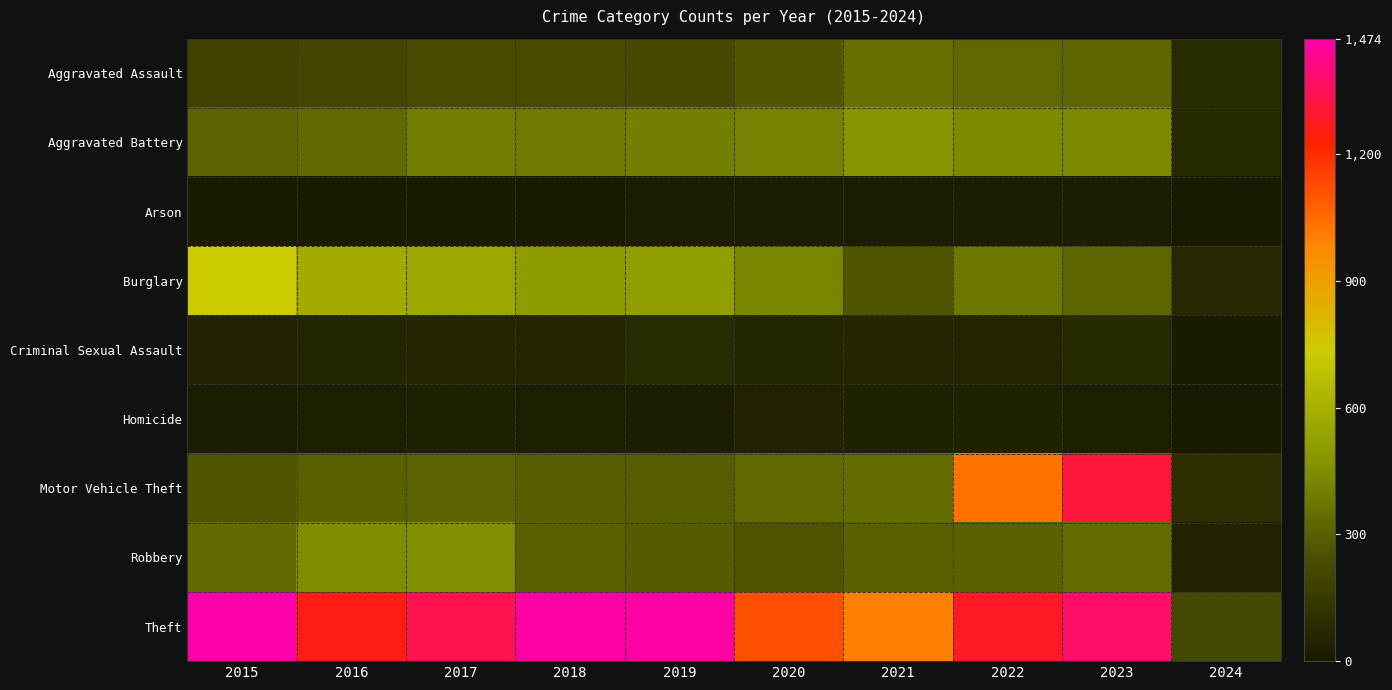

How many data points does each series have?

10